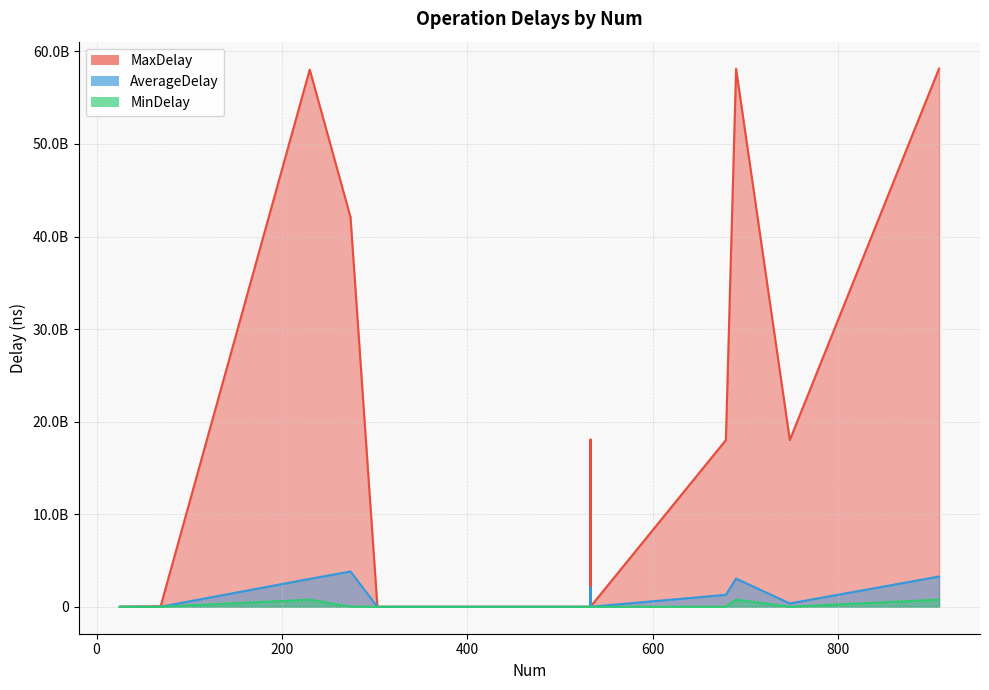

Is the value of MaxDelay at addBlock greater than the value of MinDelay at getFileInfo?

Yes